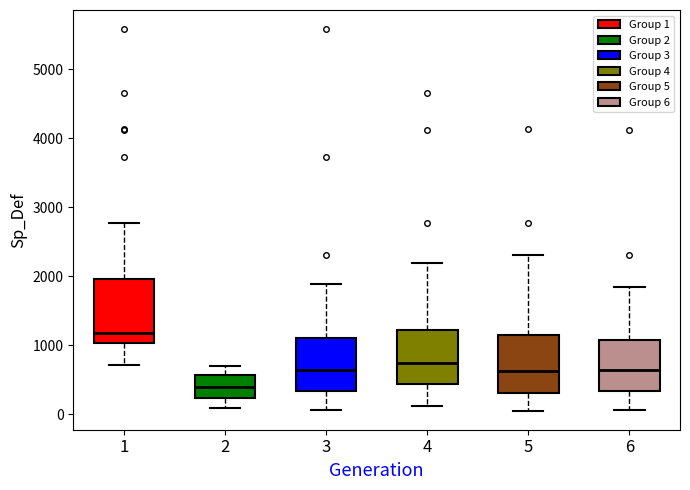

Where is the upper edge of the box at x = 1 on the y-axis? The values are not printed on the chart, so give them approximately, as read against the axis.

2000